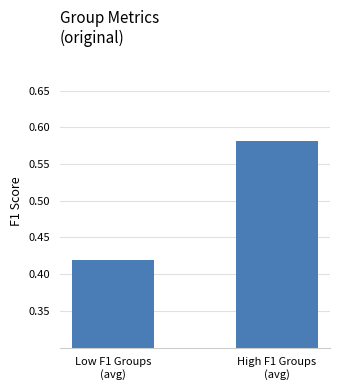

Between High F1 Groups
(avg) and Low F1 Groups
(avg), which is larger?

High F1 Groups
(avg)